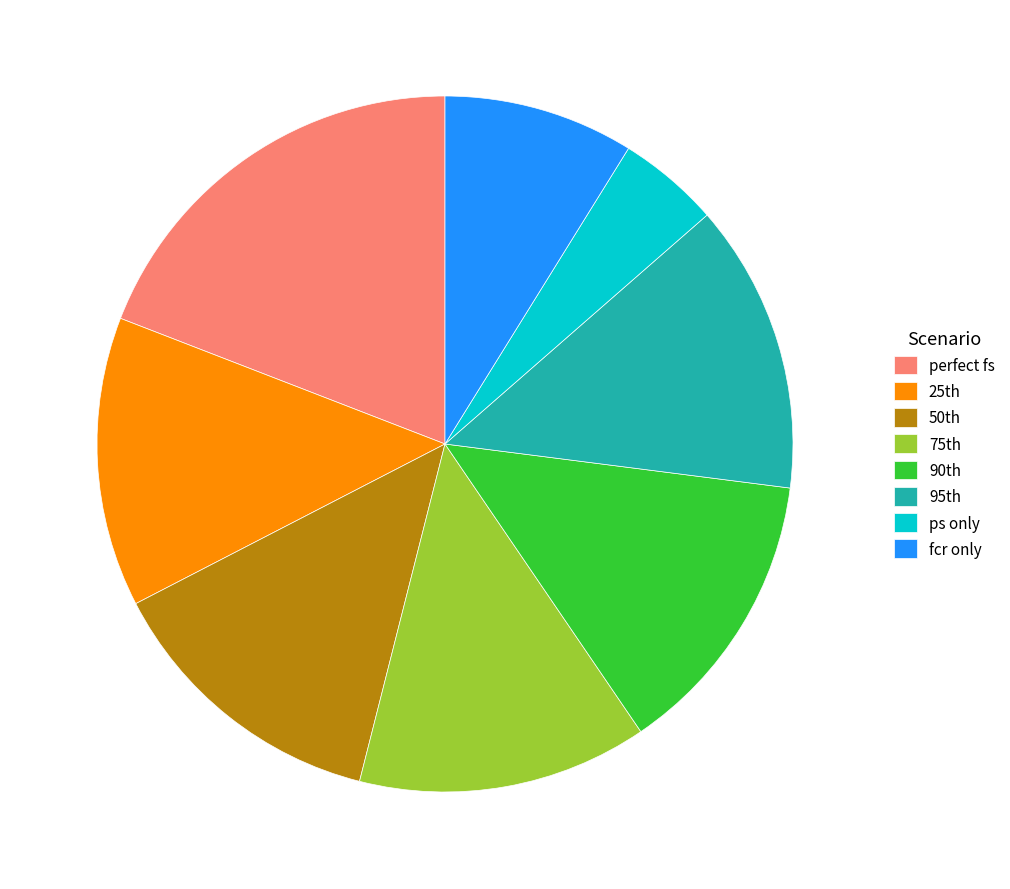

Which slice is the smallest?

ps only